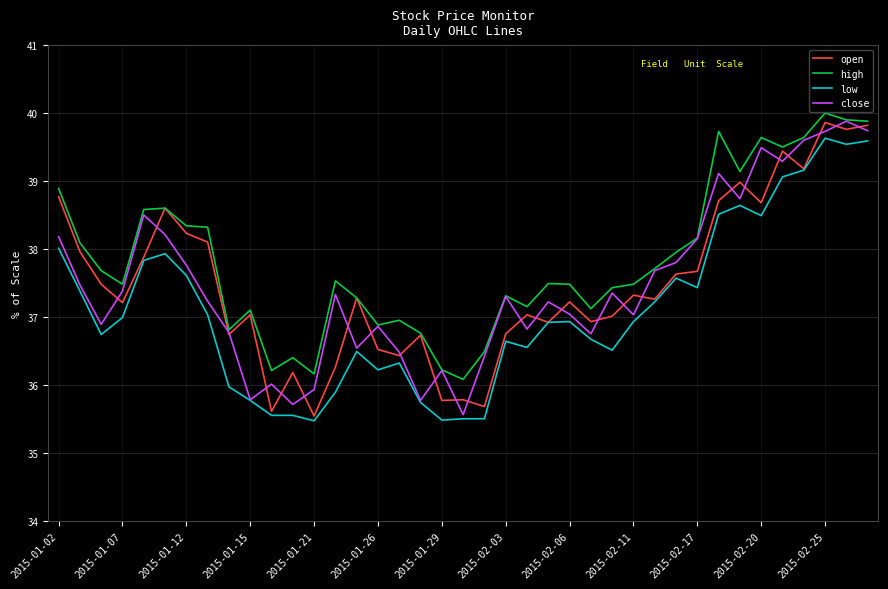

What is the highest value of the low series?

39.6